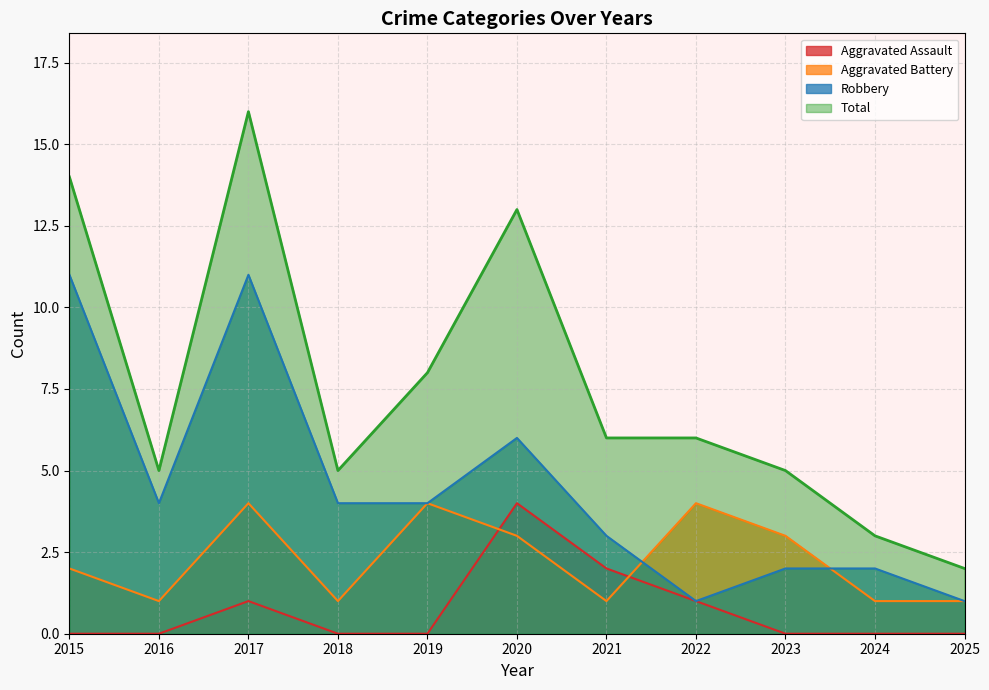

What is the spread (max minus min) of values at 2023?

5